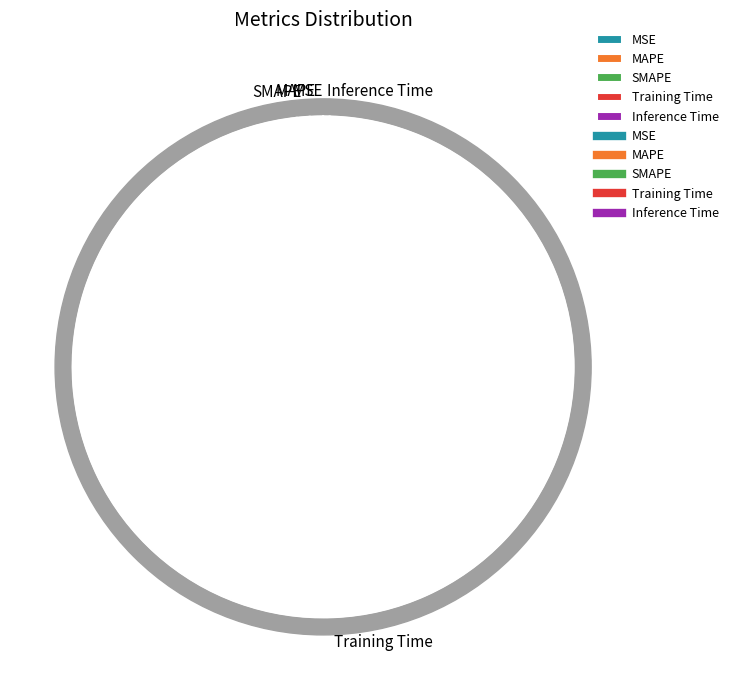

To the nearest percent, what percentage of the pie is Training Time?

98%